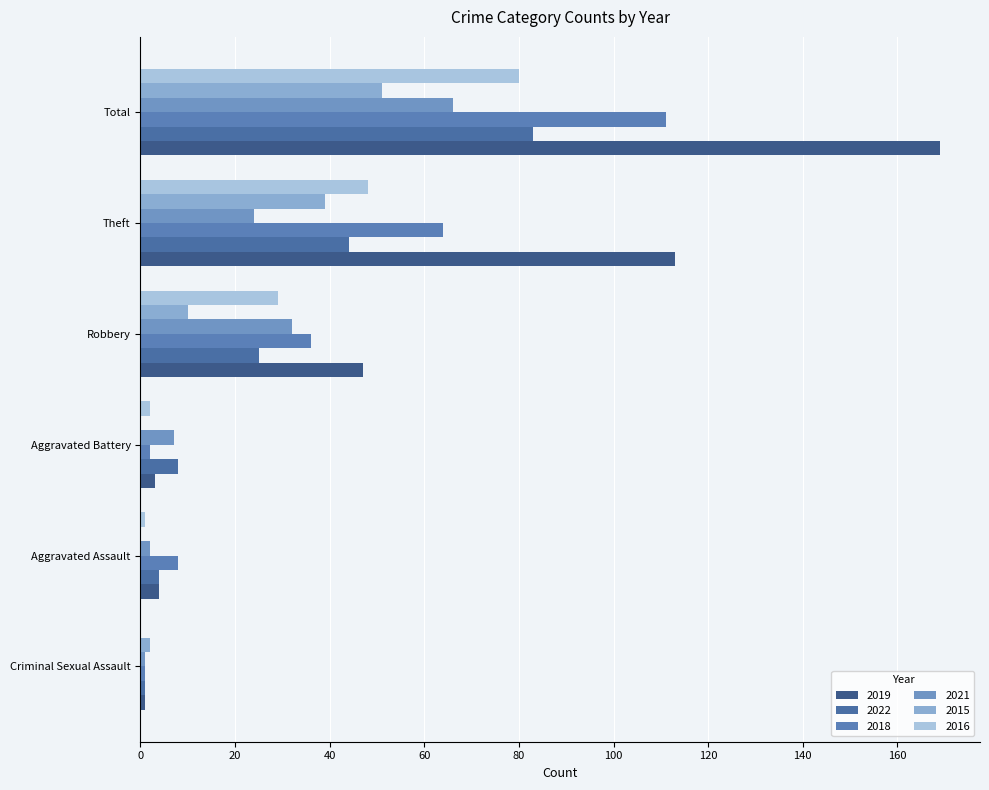

Which series changed the most between Criminal Sexual Assault and Total?

2019